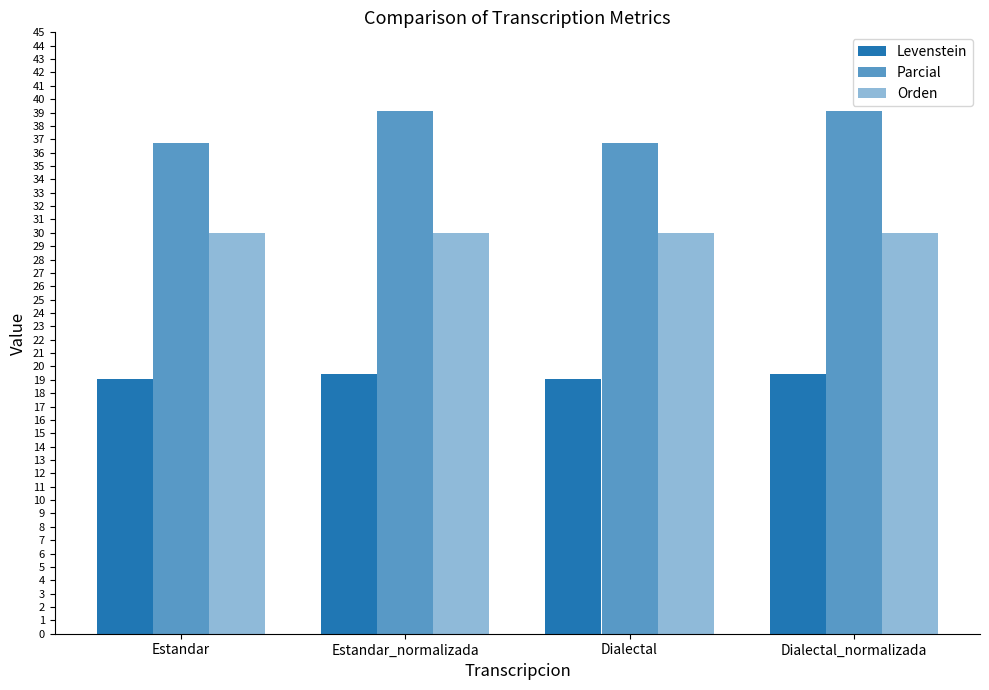

Rank the series by their maximum value, from lowest to highest.

Levenstein, Orden, Parcial